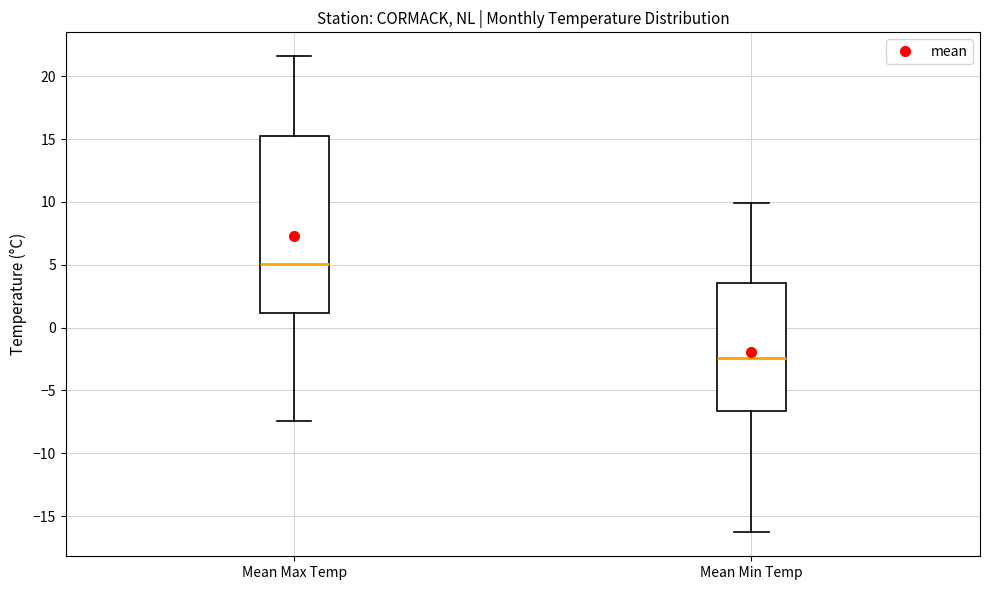

Reading left to right, transcribe this box plot: for each box, give where its median line is, the range the box spans, and where its two whiskers end, as read against the y-axis. The values are not printed on the chart, so give them approximately, as read against the axis.

Mean Max Temp: median 5.0, box 1.0 to 15.0, whiskers -7.5 to 21.5
Mean Min Temp: median -2.5, box -6.5 to 3.5, whiskers -16.5 to 10.0